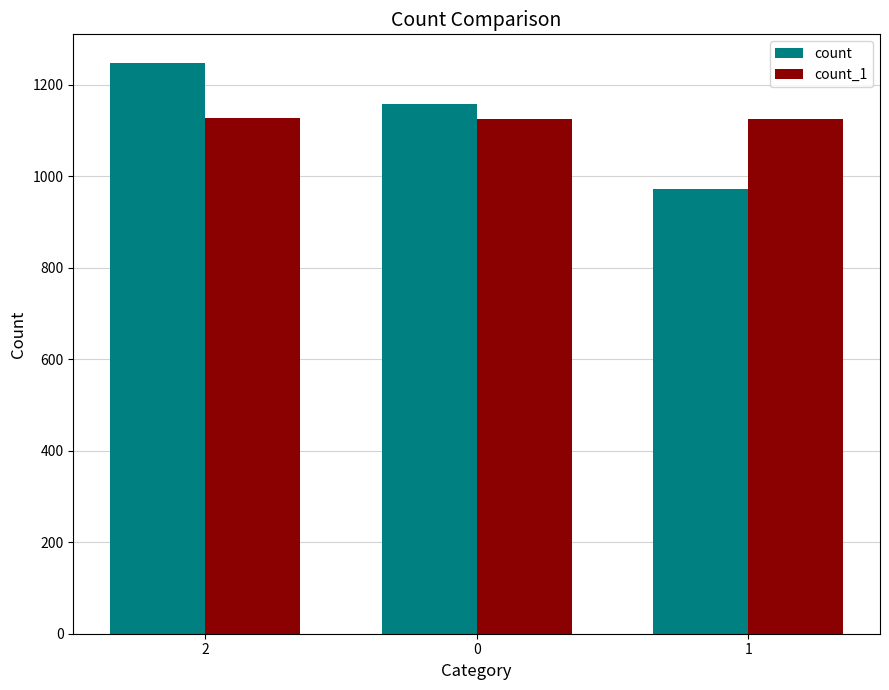

At which category is the sum across all series the highest?

2